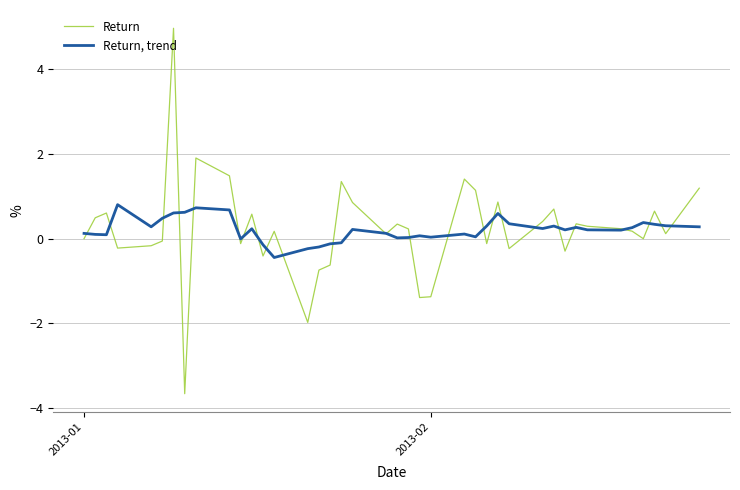

List the series in order of their overall mean, lowest first.

Return, trend, Return